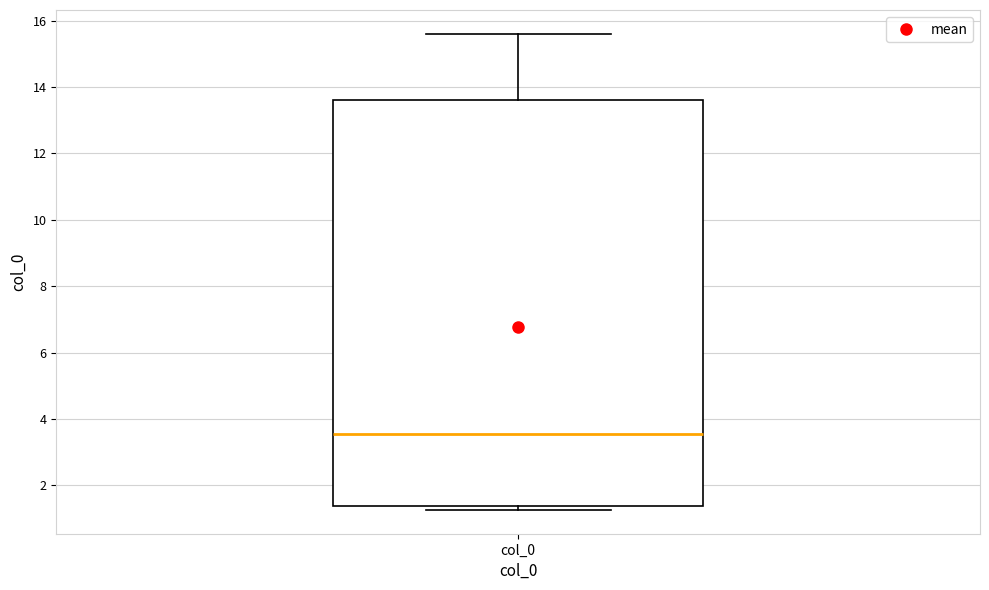

Read this box plot against the y-axis: the position of the median line, the range covered by the box, and the ends of both whiskers. The values are not printed on the chart, so give them approximately, as read against the axis.

median 3.6, box 1.4 to 13.6, whiskers 1.2 to 15.6